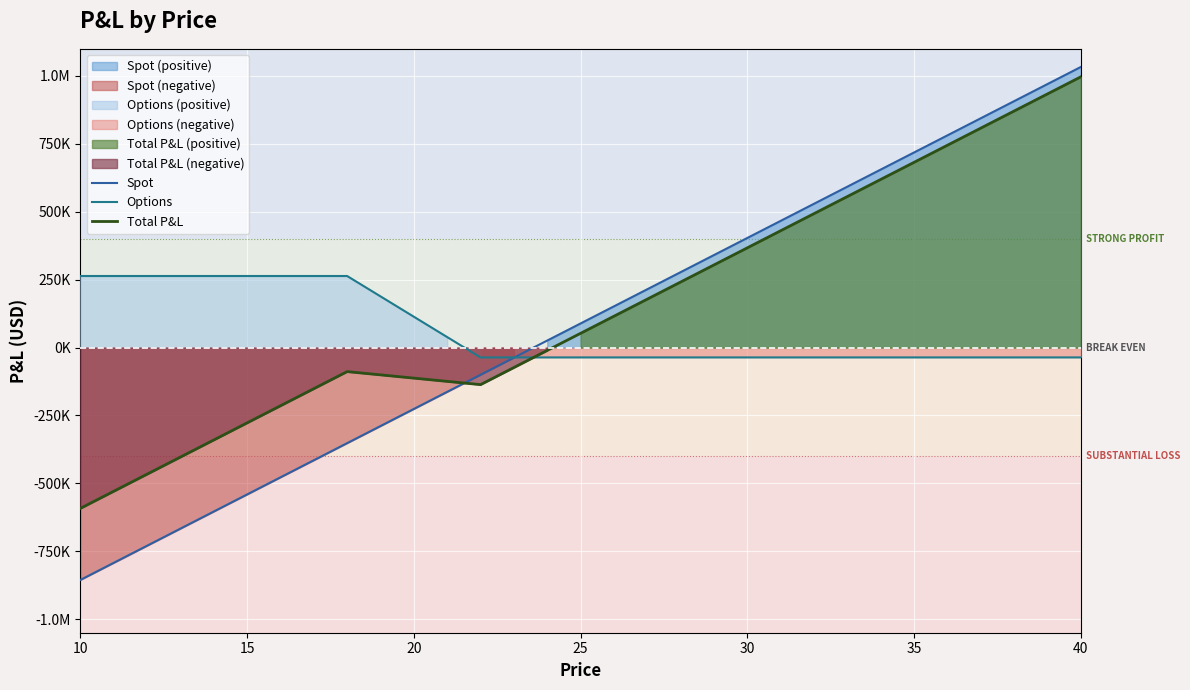

What is the label of the 11th point from the right?

30